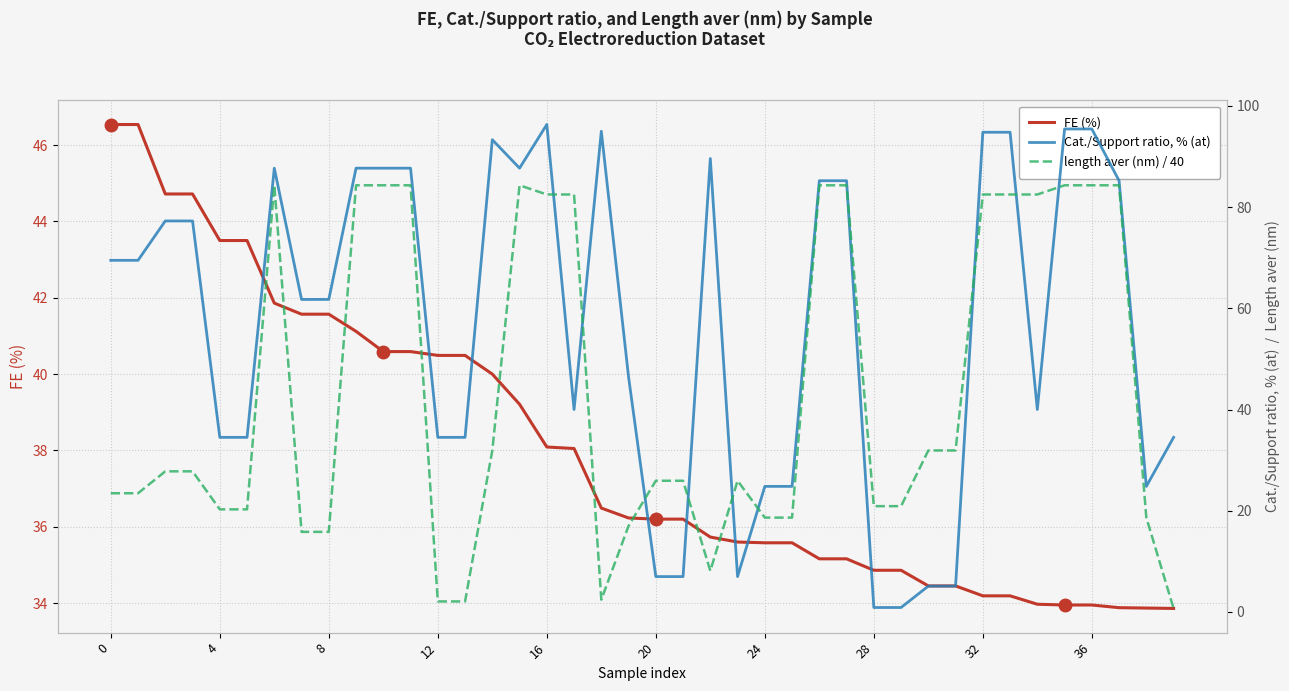

What is the minimum value for FE (%)?

33.9